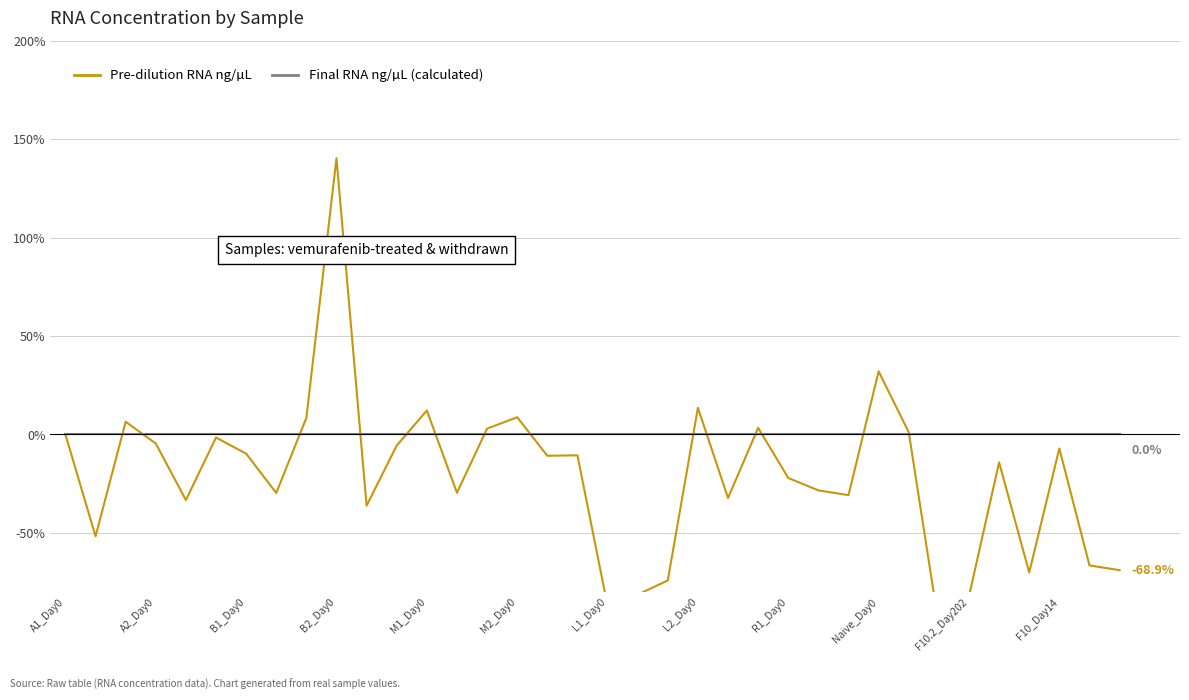

Reading left to right, extract all data points from this chart.

Pre-dilution RNA ng/µL: 0.0	-51.7	6.5	-4.6	-33.3	-1.5	-9.7	-29.7	8.4	140.3	-36.2	-5.6	12.2	-29.6	3.0	8.7	-10.8	-10.6	-87.0	-81.3	-74.1	13.5	-32.3	3.4	-22.1	-28.4	-30.8	32.0	1.1	-97.1	-82.2	-14.1	-70.0	-7.1	-66.5	-68.9
Final RNA ng/µL (calculated): 0.0	0.0	0.0	0.0	0.0	0.0	0.0	0.0	0.0	0.0	0.0	0.0	0.0	0.0	0.0	0.0	0.0	0.0	0.0	0.0	0.0	0.0	0.0	0.0	0.0	0.0	0.0	0.0	0.0	0.0	0.0	0.0	0.0	0.0	0.0	0.0